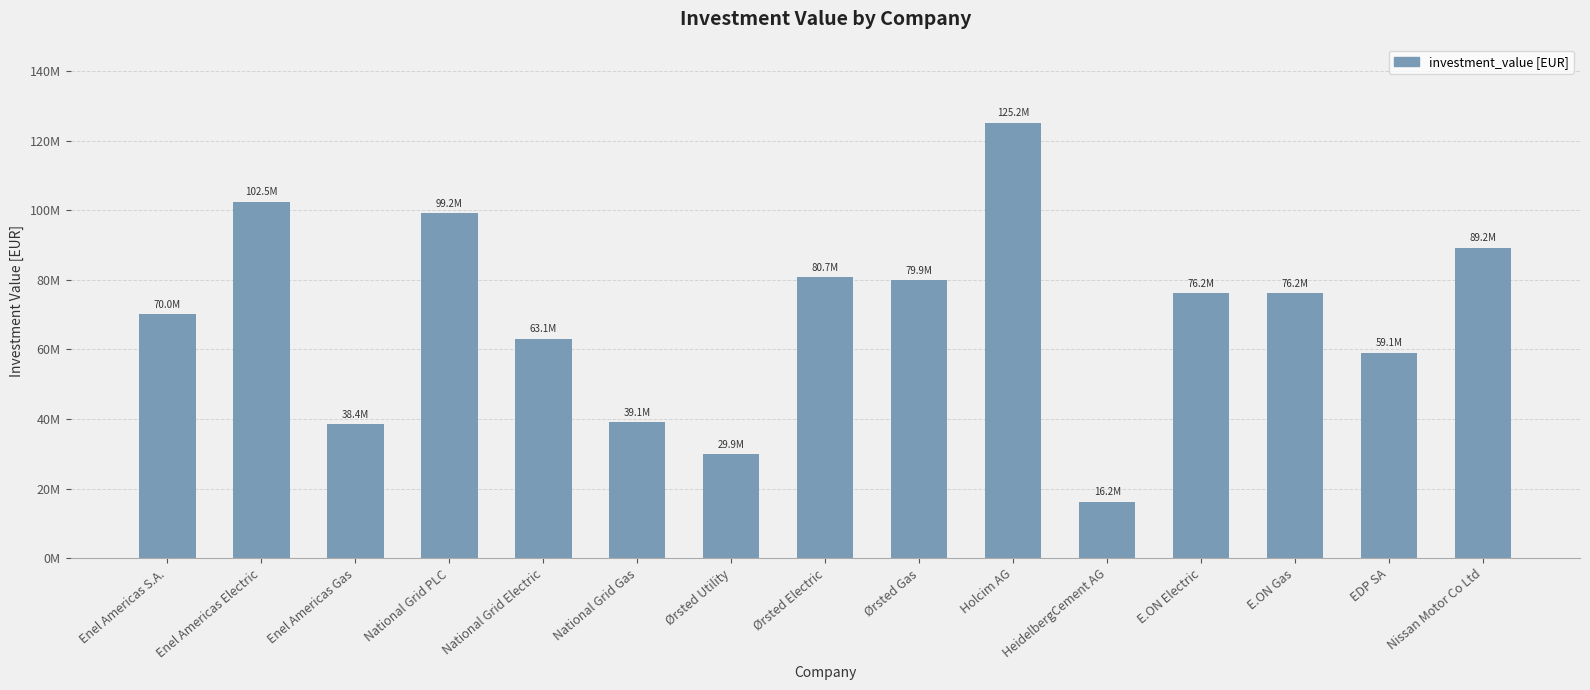

Reading left to right, extract all data points from this chart.

Enel Americas S.A.=70043811	Enel Americas Electric=102483672	Enel Americas Gas=38440480	National Grid PLC=99236640	National Grid Electric=63083859	National Grid Gas=39061715	Ørsted Utility=29875957	Ørsted Electric=80743808	Ørsted Gas=79887735	Holcim AG=125157219	HeidelbergCement AG=16233225	E.ON Electric=76233225	E.ON Gas=76233225	EDP SA=59061715	Nissan Motor Co Ltd=89236640